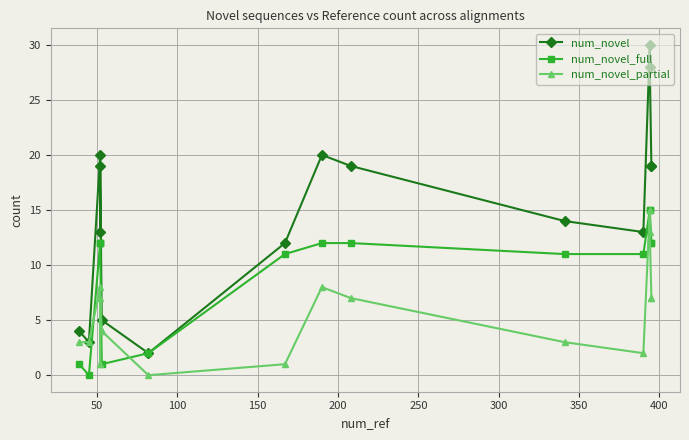

Reading left to right, list all the values displayed in this chart.

num_novel: 4	3	20	13	19	5	2	12	20	19	14	13	30	28	19	19
num_novel_full: 1	0	12	12	12	1	2	11	12	12	11	11	15	15	12	12
num_novel_partial: 3	3	8	1	7	4	0	1	8	7	3	2	15	13	7	7